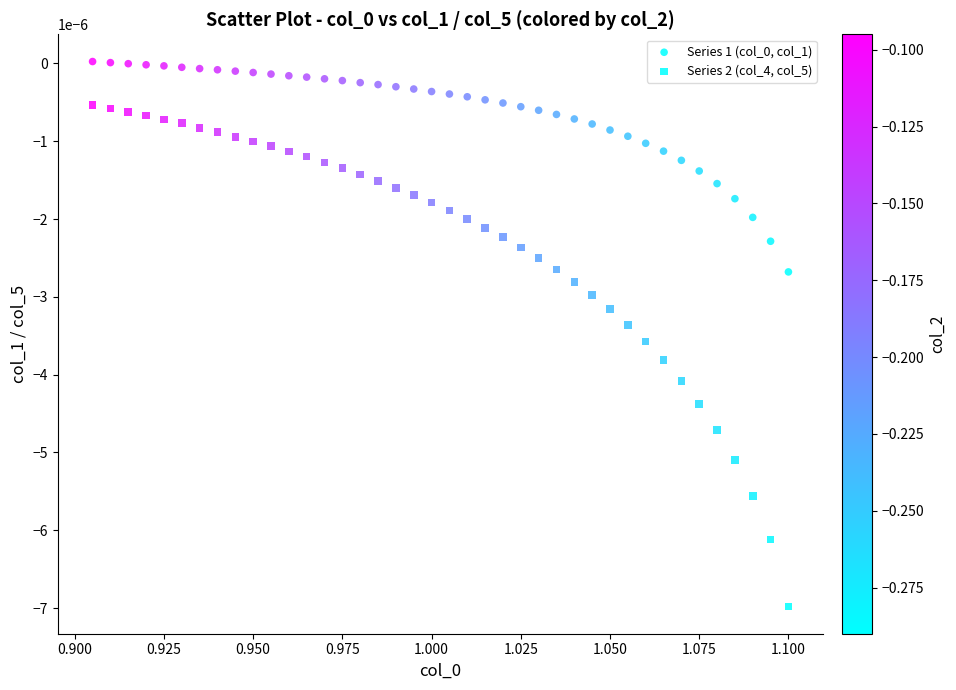

How many data points are displayed?

80